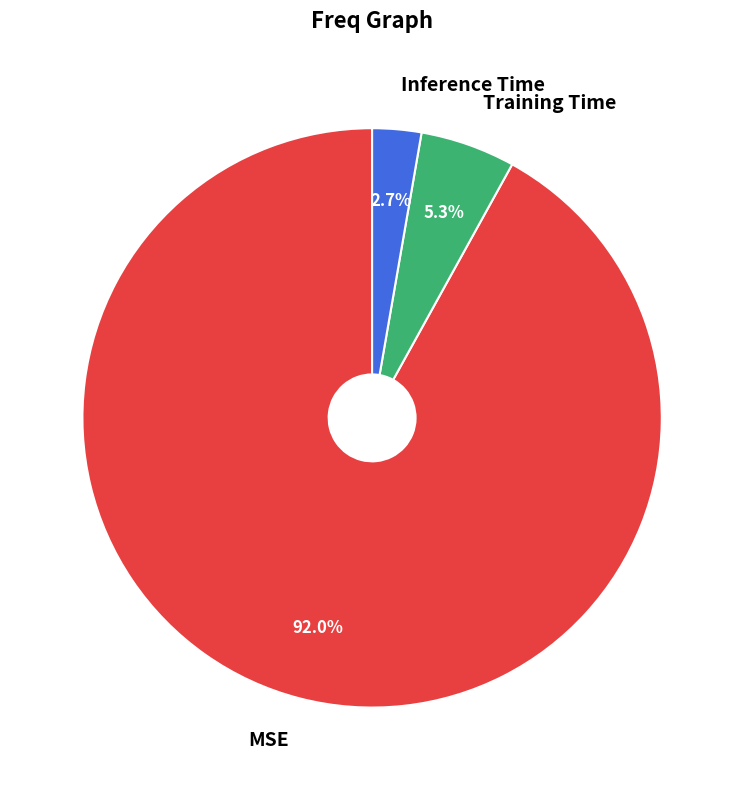

What percentage is the Training Time slice, to the nearest percent?

5%